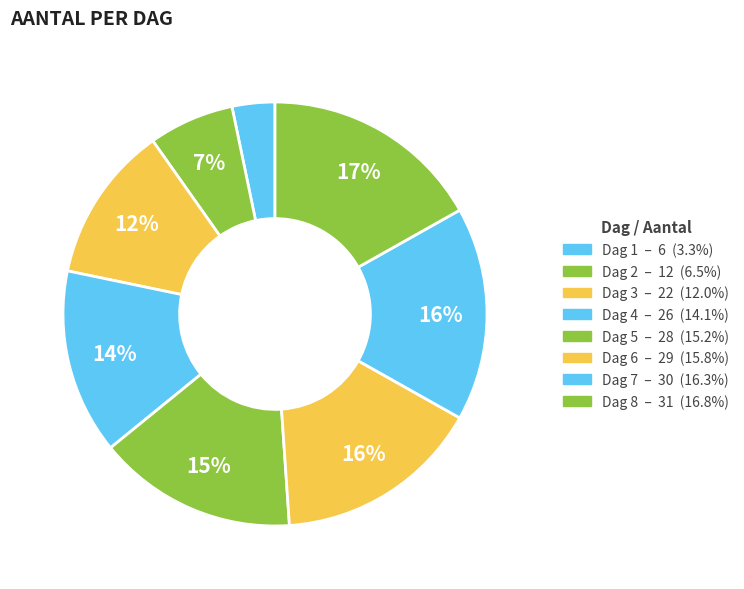

What is the largest slice in the pie chart?

8